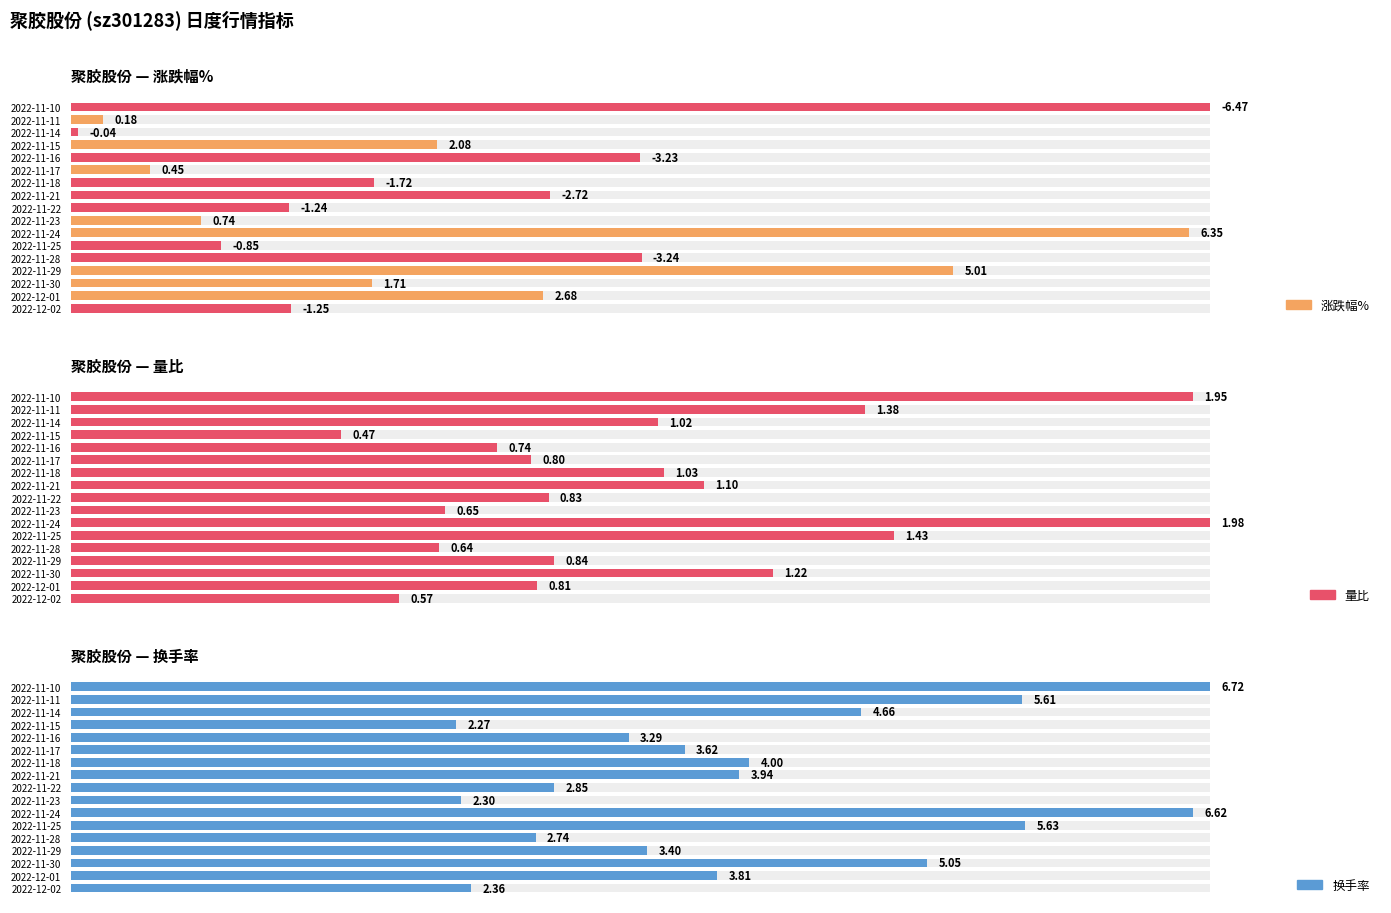

Which series has the largest total across all categories?

换手率